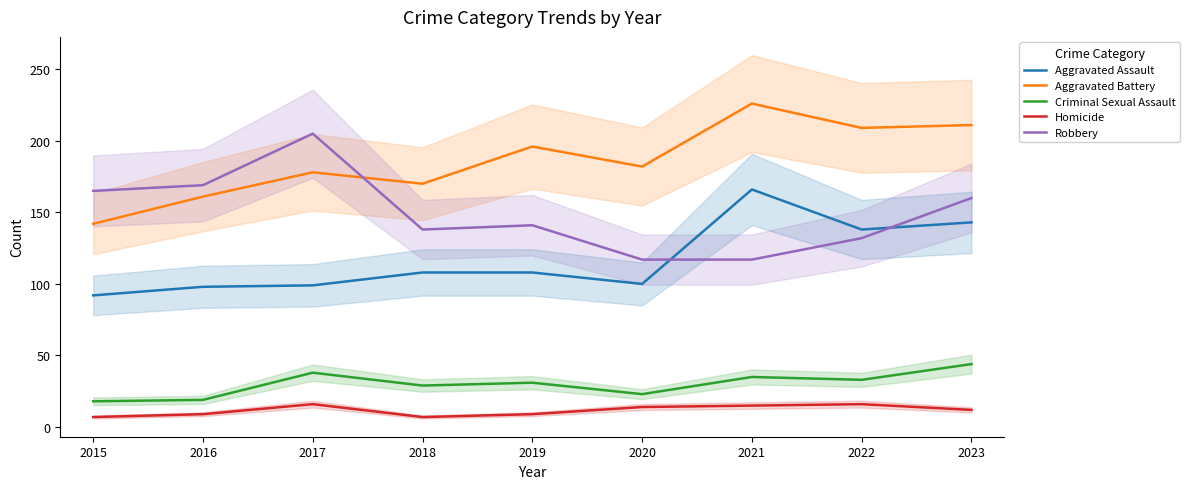

True or false: Robbery and Aggravated Battery intersect in this chart.

True